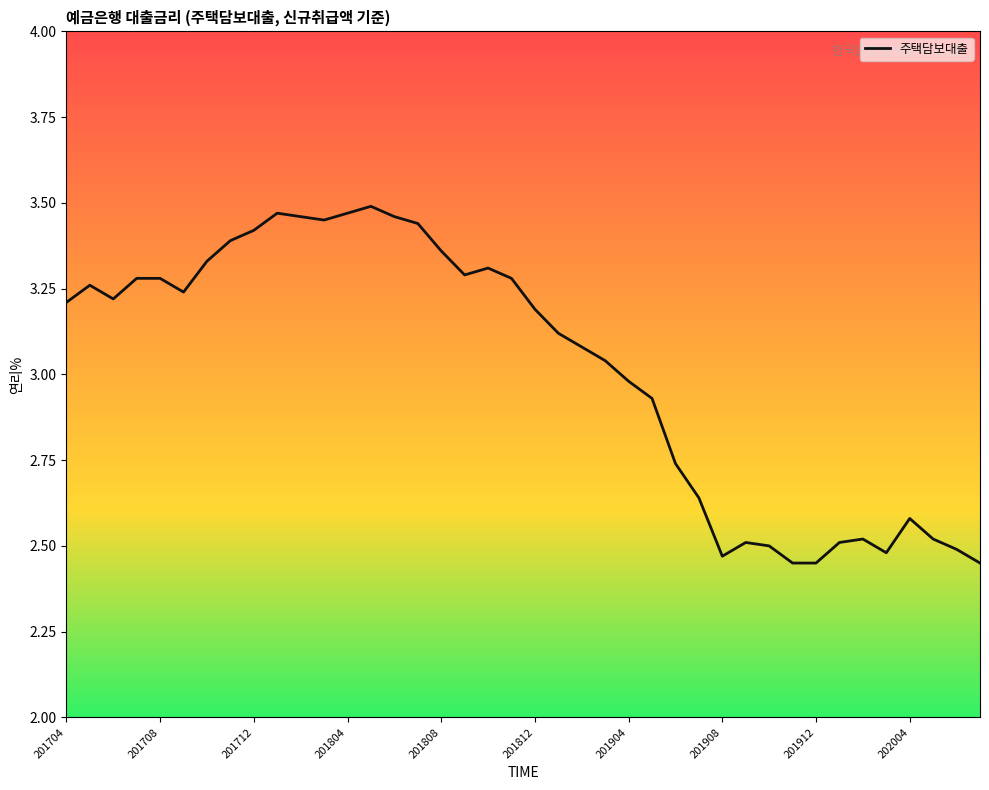

Does the chart display data point markers on the line(s)?

No